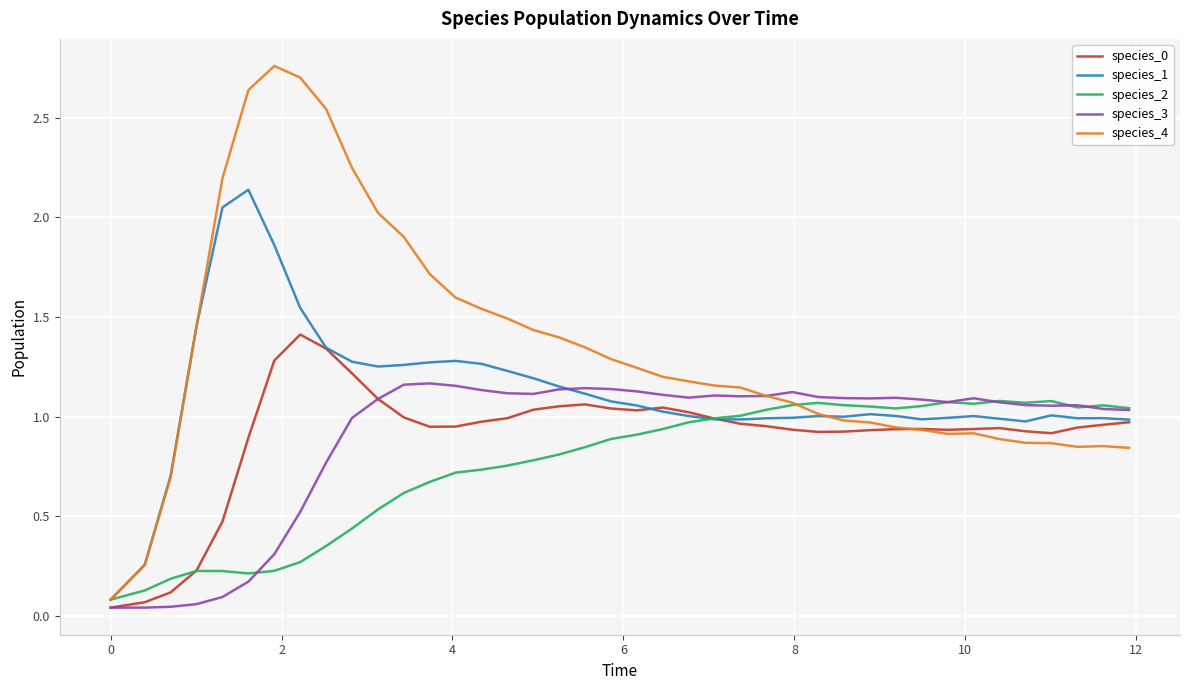

Which series has the largest total across all categories?

species_4